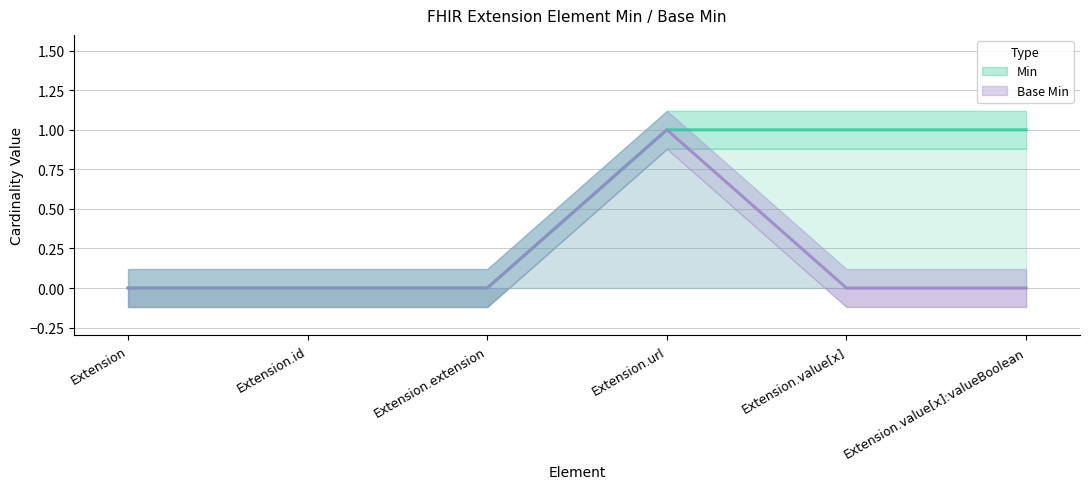

List the series in order of their peak value, lowest first.

Min, Base Min